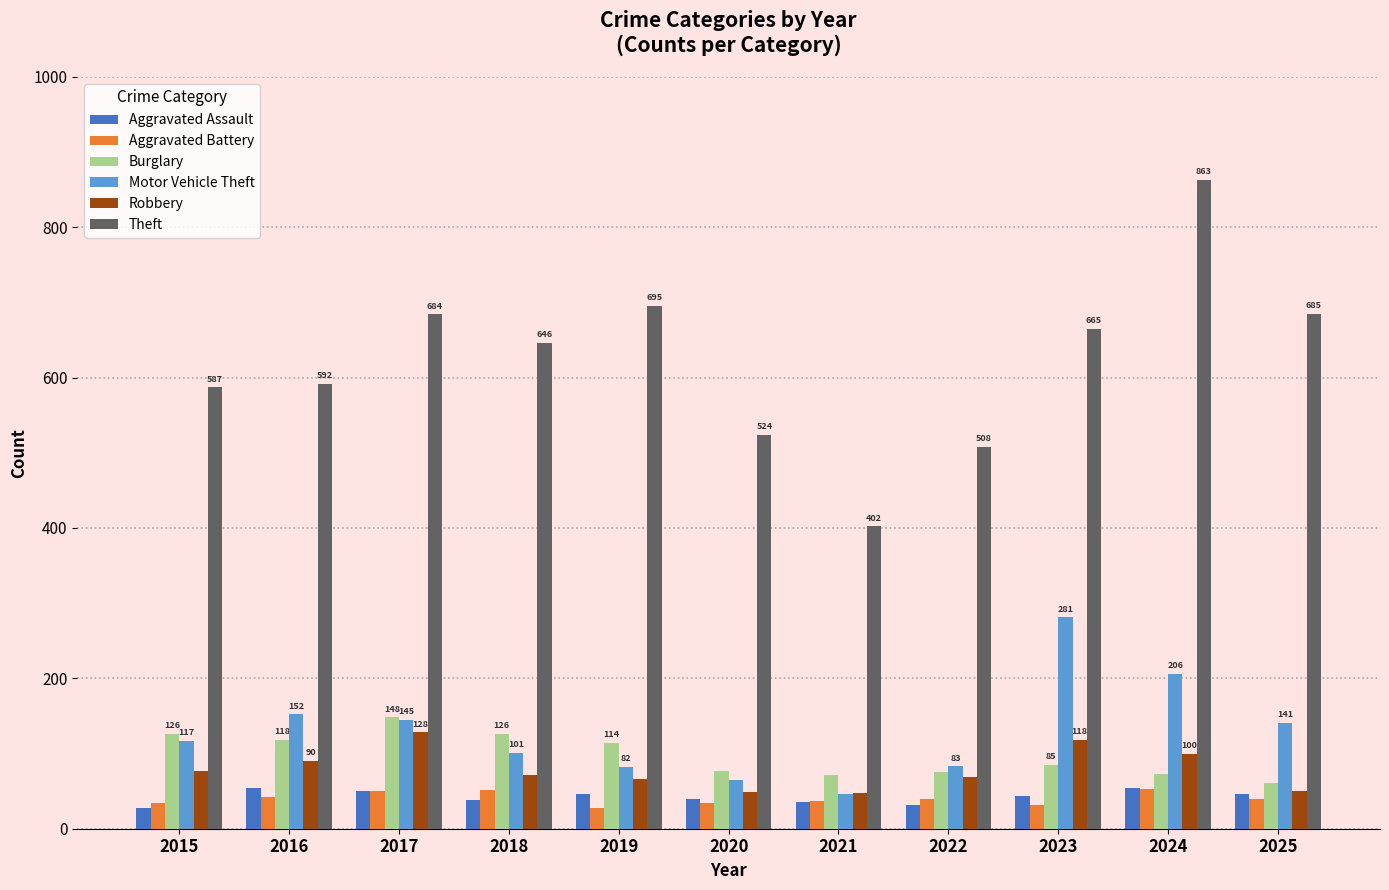

What is the minimum value for Motor Vehicle Theft?

46